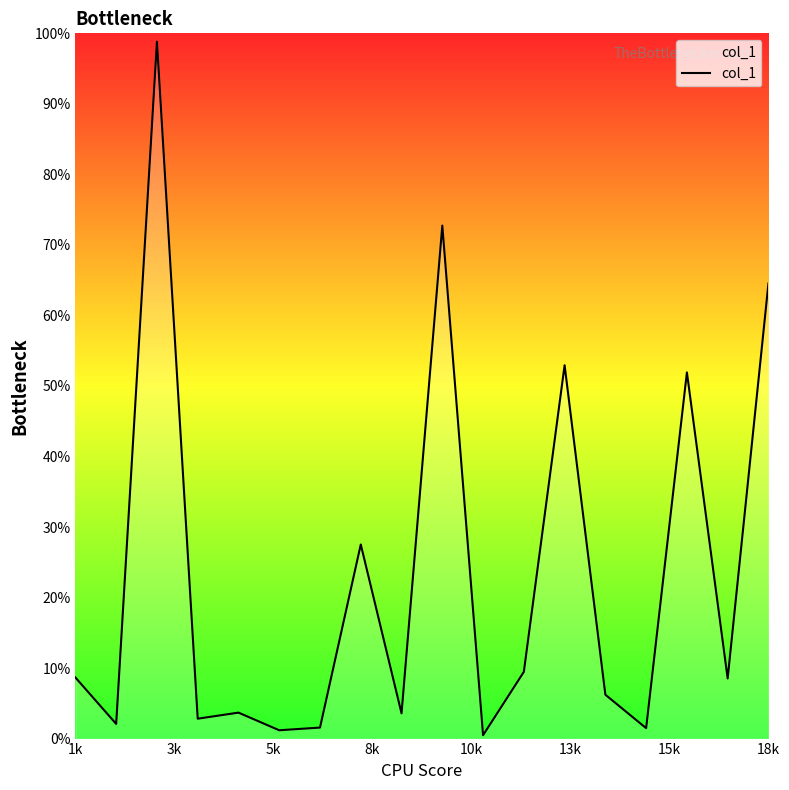

Does the chart display data point markers on the line(s)?

No